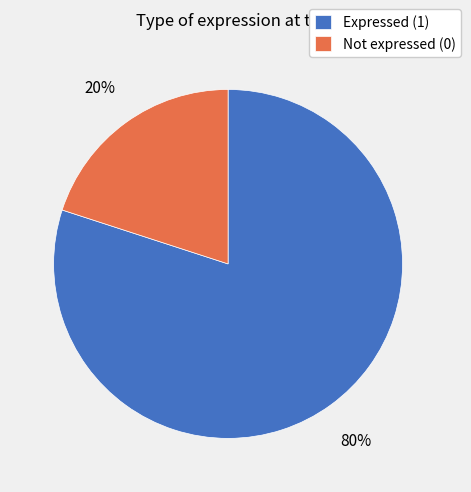

How many segments does this pie chart have?

2